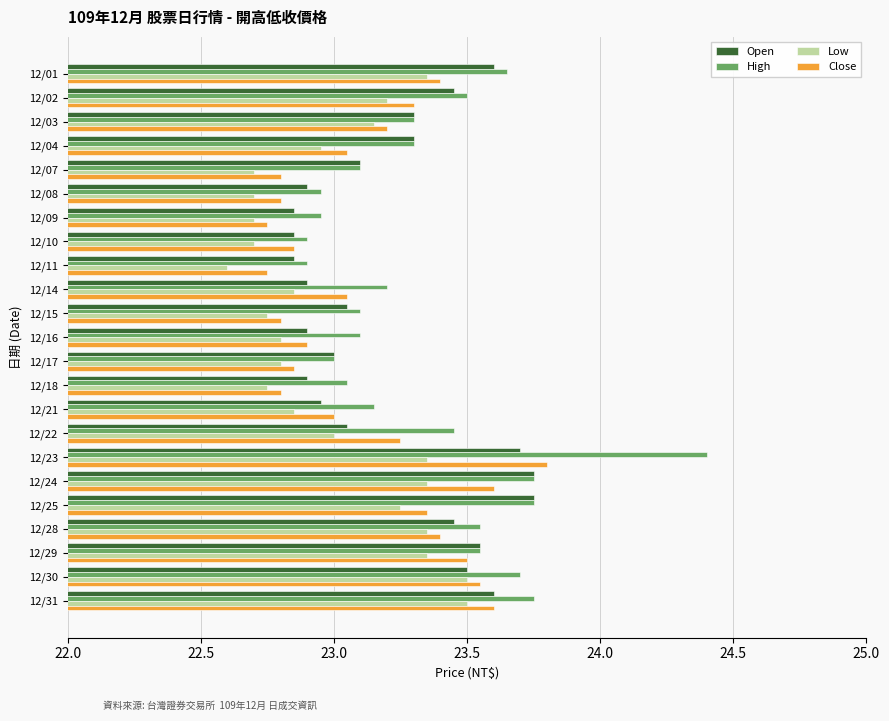

Between 12/02 and 12/03, which series saw the biggest shift?

High